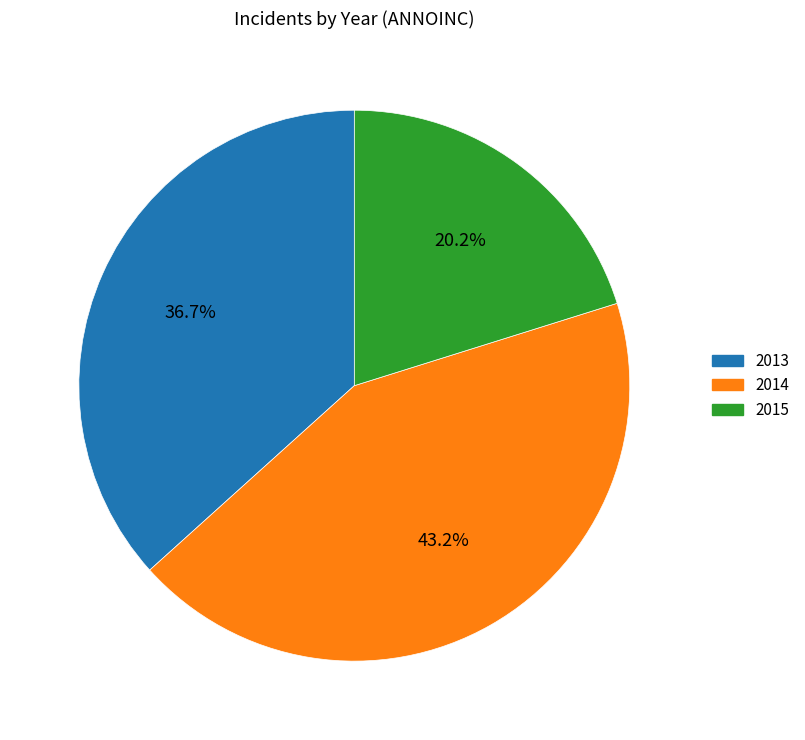

To the nearest percent, what percentage of the pie is 2013?

37%